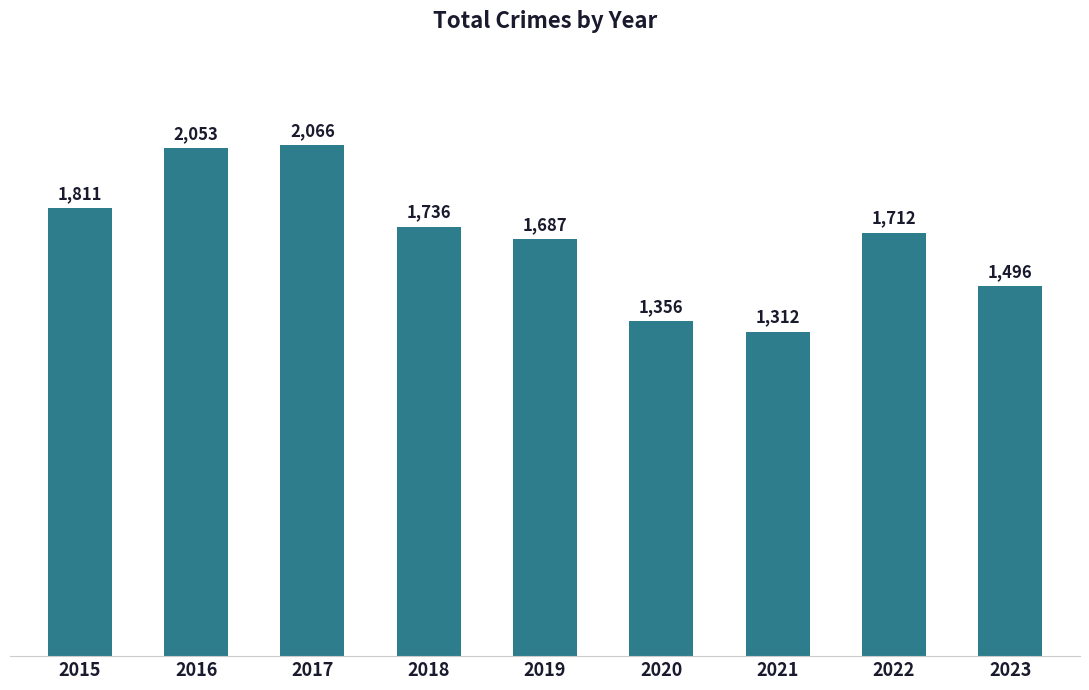

How many data points does each series have?

9